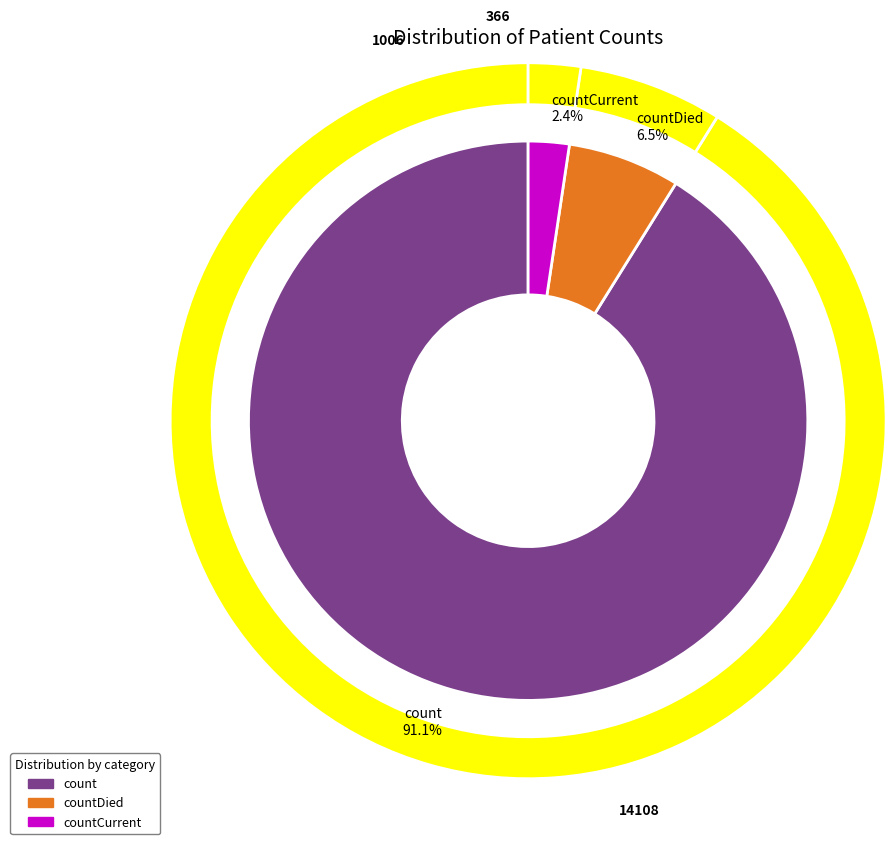

To the nearest percent, what is the difference between the largest and smallest slice percentages?

89%